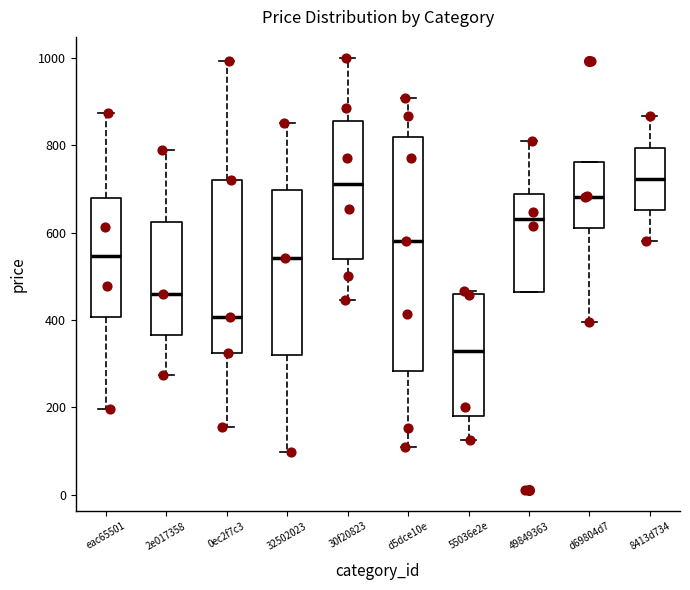

Where does the upper whisker of the box for 30f20823 end on the y-axis? The values are not printed on the chart, so give them approximately, as read against the axis.

1000